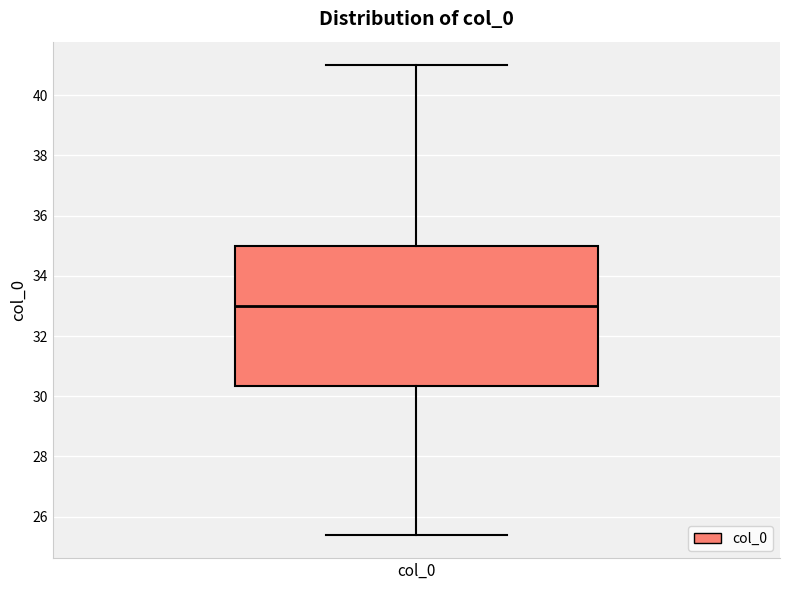

Transcribe this box plot: give where the median line is, the range the box spans, and where the two whiskers end, as read against the y-axis. The values are not printed on the chart, so give them approximately, as read against the axis.

median 33.0, box 30.4 to 35.0, whiskers 25.4 to 41.0